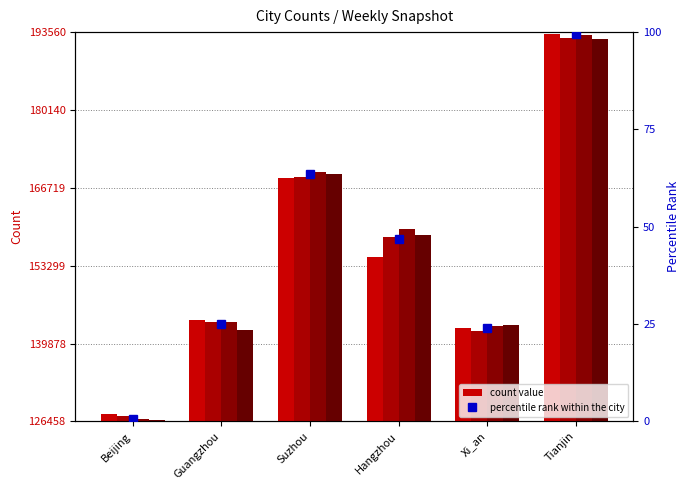

List the series in order of their peak value, lowest first.

Week 03, Week 01, Week 02, Week 00